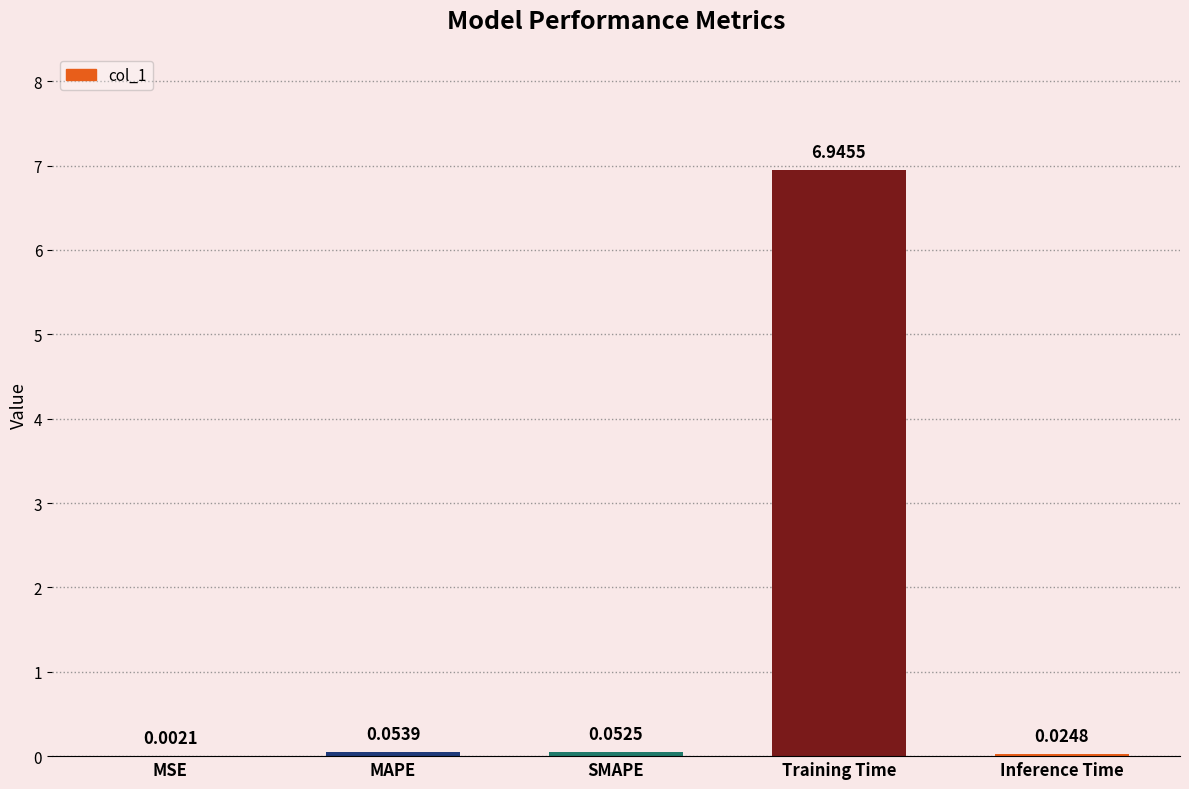

What is the change in value from MAPE to Training Time?

+6.9